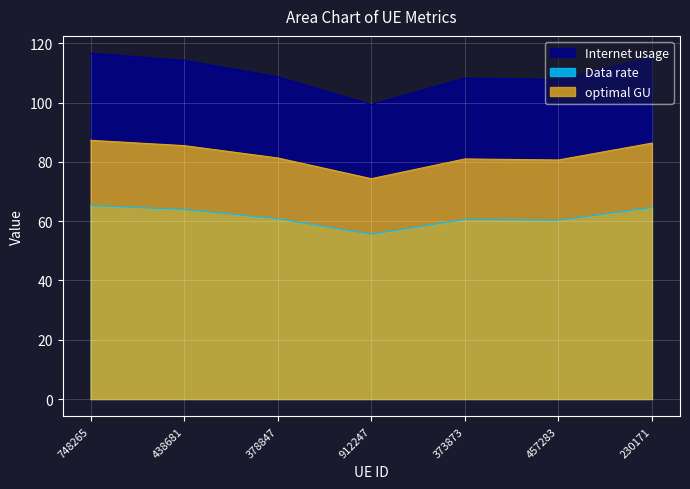

True or false: Internet usage and optimal GU cross at least once.

False